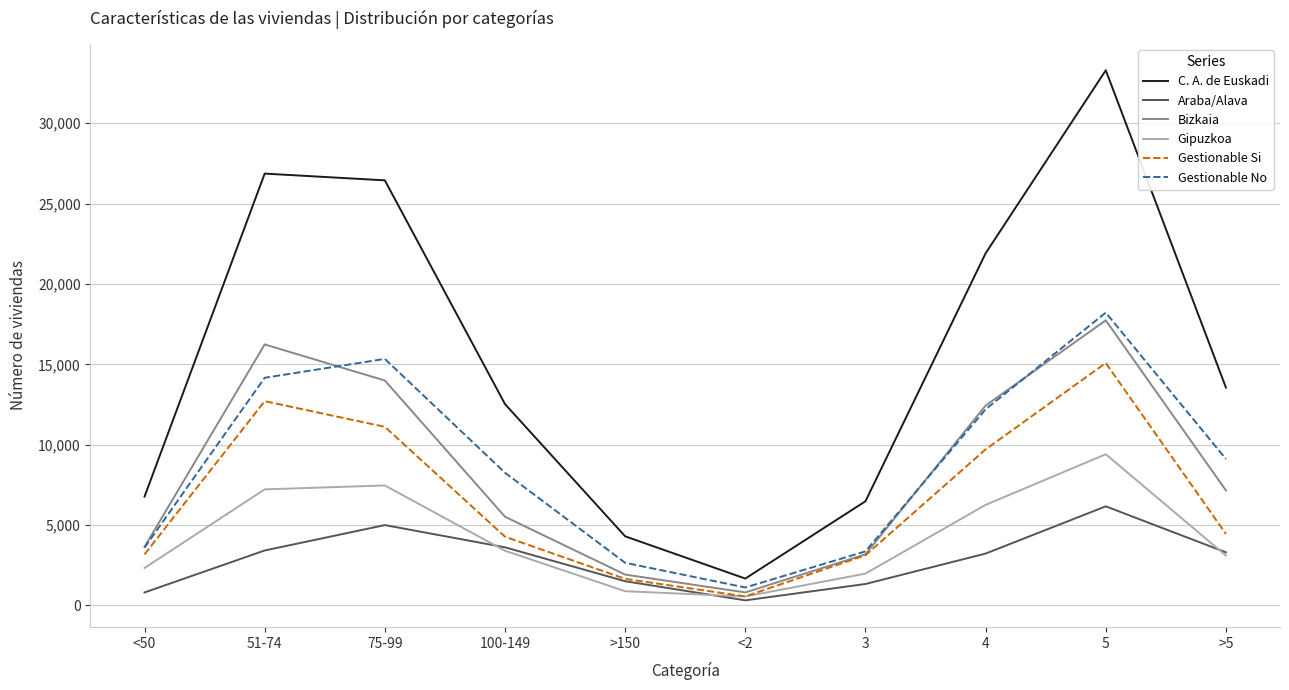

At which category is the sum across all series the highest?

5